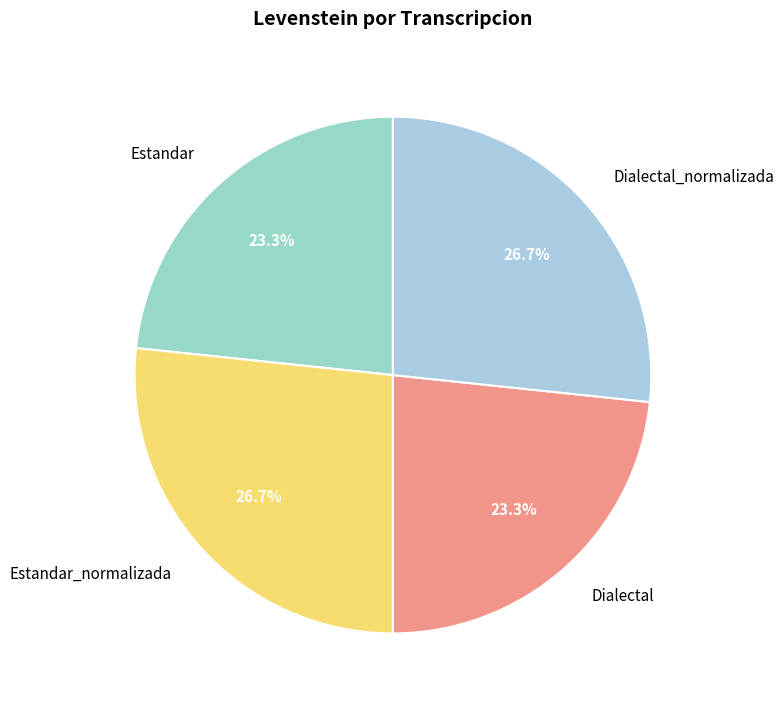

Count the number of slices in the pie.

4